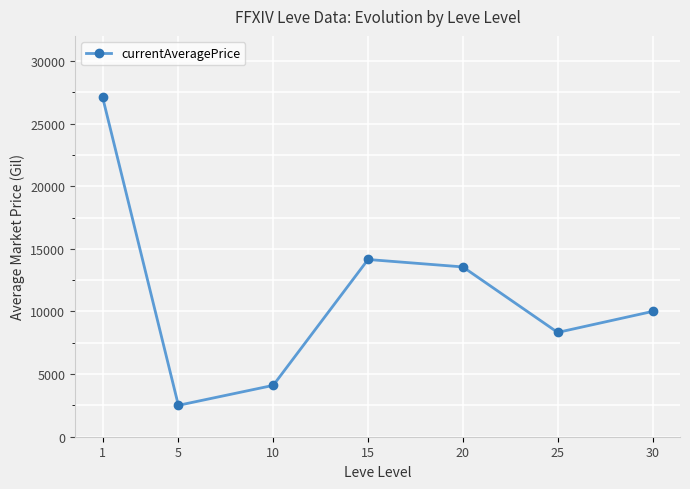

What is the value of the 4th point from the left?

14149.0